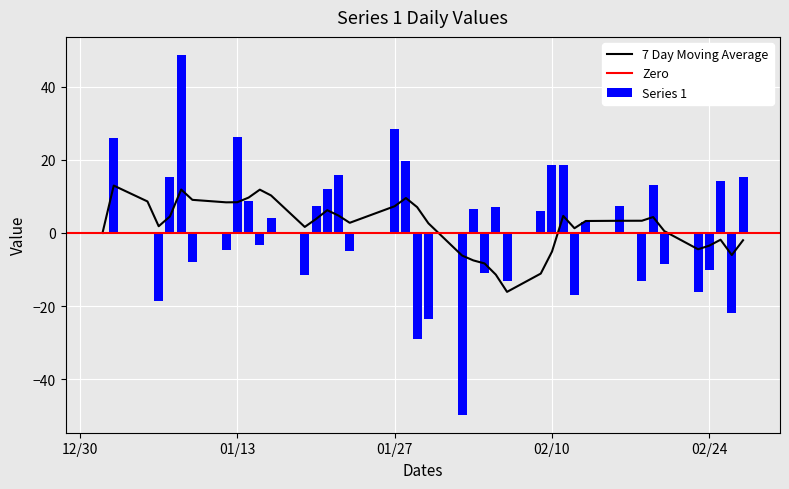

How many values in the Series 1 series exceed 4?

20